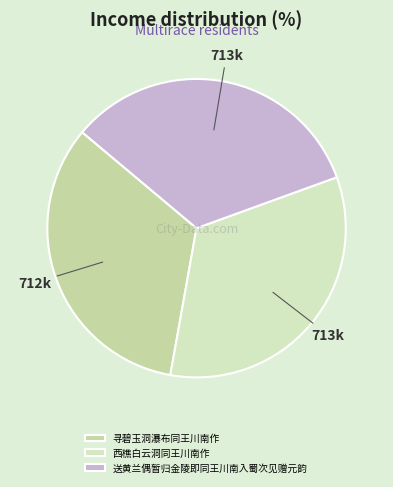

Which slice is the largest?

西樵白云洞同王川南作